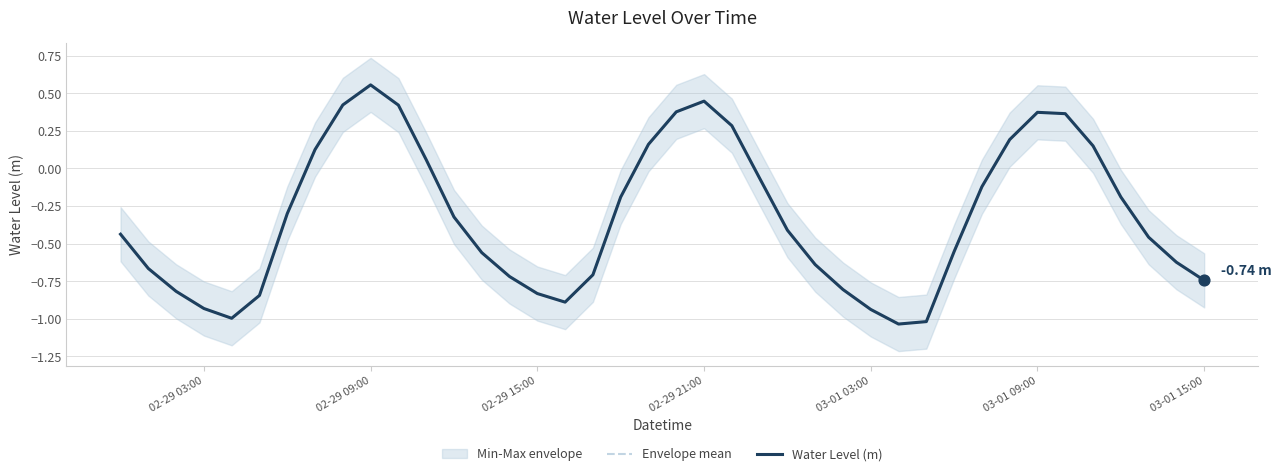

Which series has the largest total across all categories?

Envelope mean